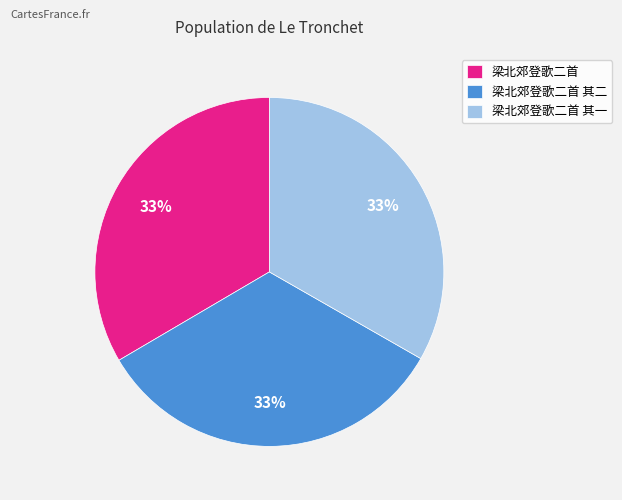

To the nearest percent, what is the average slice percentage?

33%